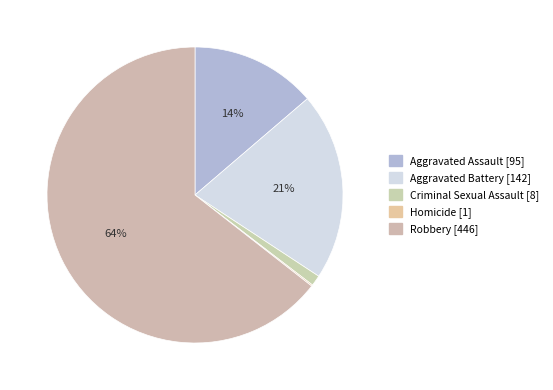

The Homicide slice represents 11% of the pie. True or false?

False